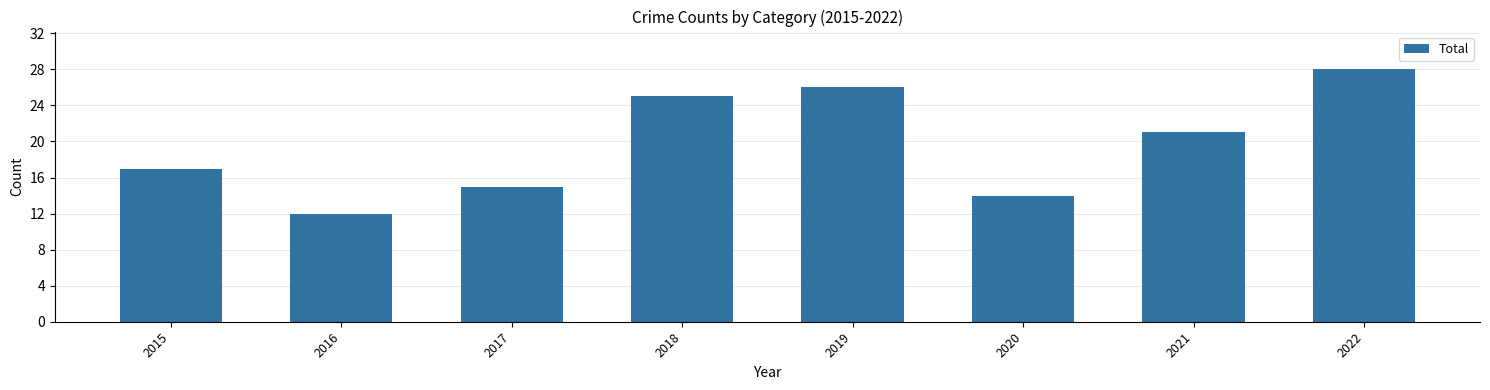

Reading right to left, what are all the values shown in this chart?

28	21	14	26	25	15	12	17